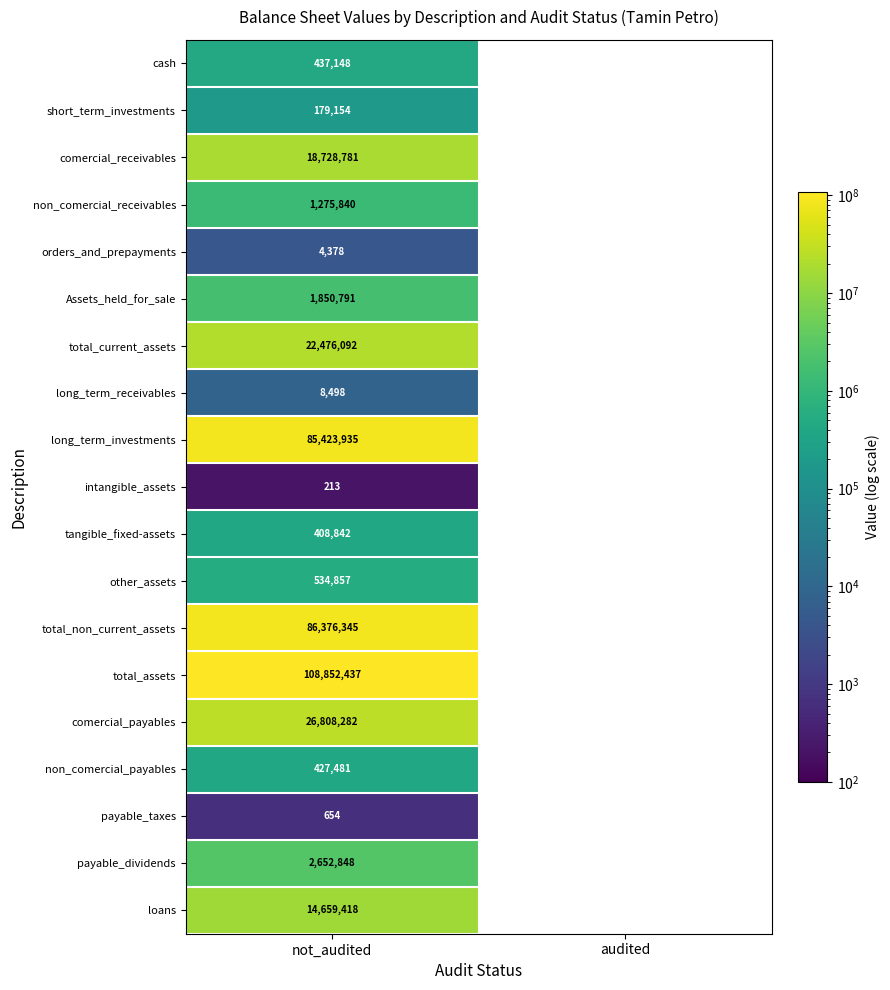

The value of Assets_held_for_sale at not_audited is 1850791. True or false?

True